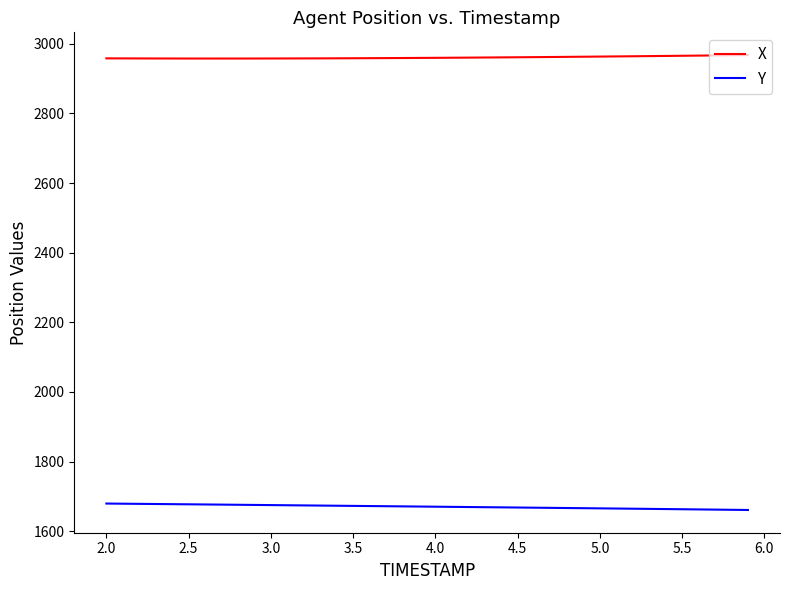

Which series has the largest total across all categories?

X